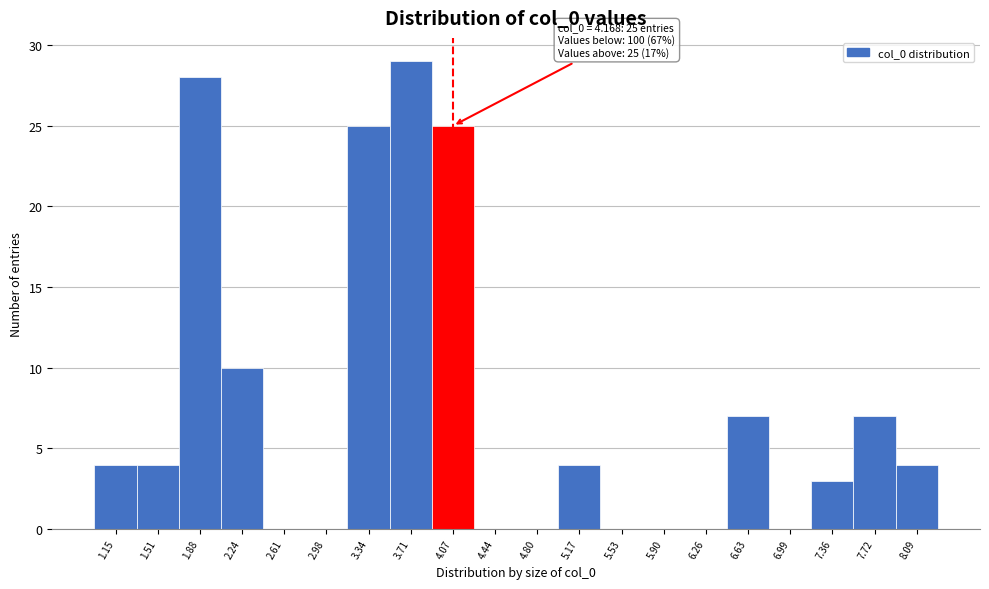

Reading left to right, what are all the values shown in this chart?

1.15=4	1.51=4	1.88=28	2.24=10	2.61=0	2.98=0	3.34=25	3.71=29	4.07=25	4.44=0	4.80=0	5.17=4	5.53=0	5.90=0	6.26=0	6.63=7	6.99=0	7.36=3	7.72=7	8.09=4